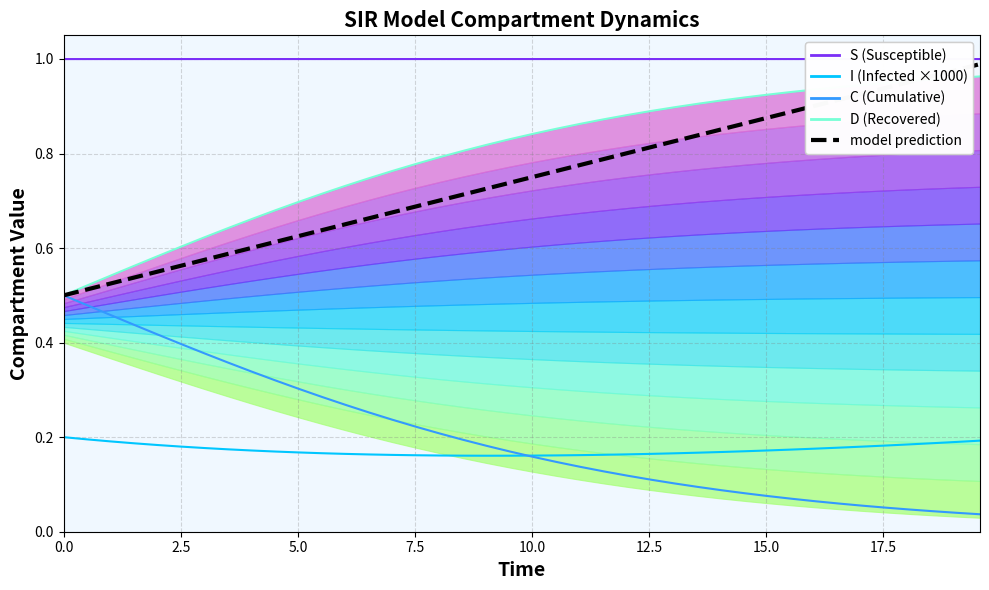

True or false: C (Cumulative) and I (Infected ×1000) cross at least once.

True